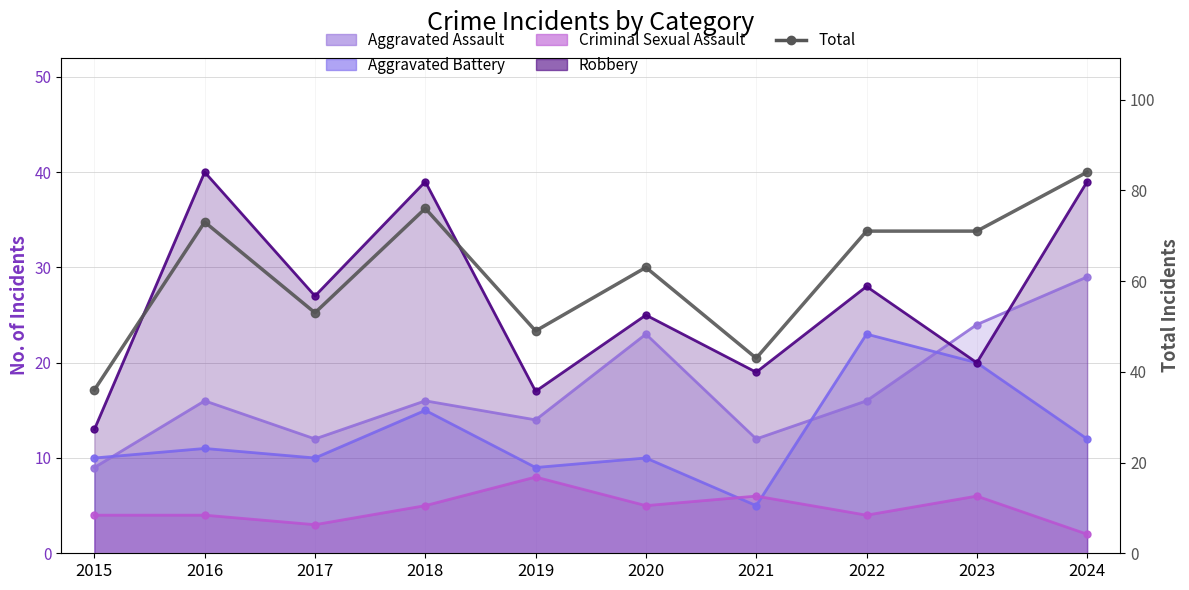

What is the value of the 8th point from the left?

71